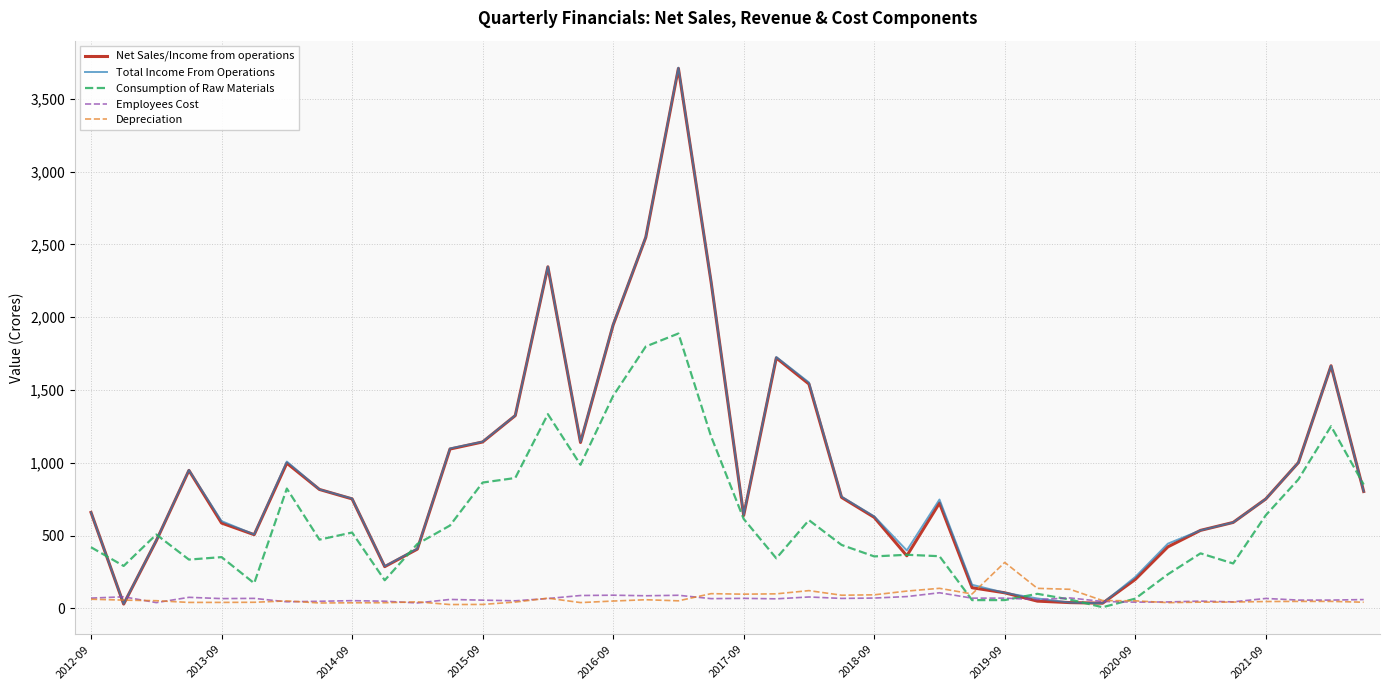

What is the highest value of the Depreciation series?

315.4